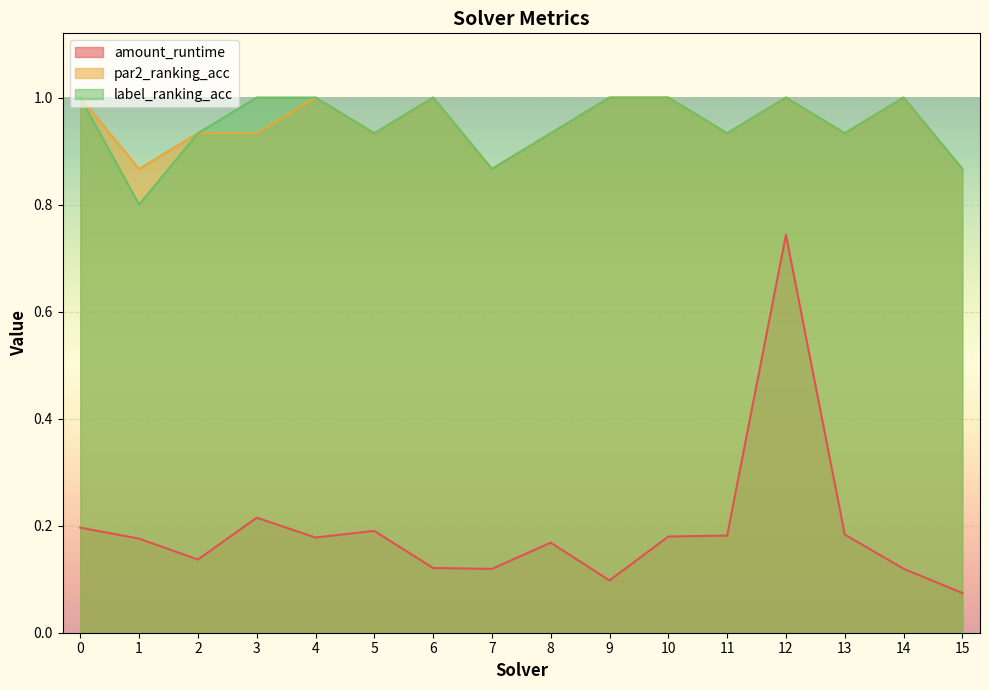

Where is the first local minimum for label_ranking_acc?

1